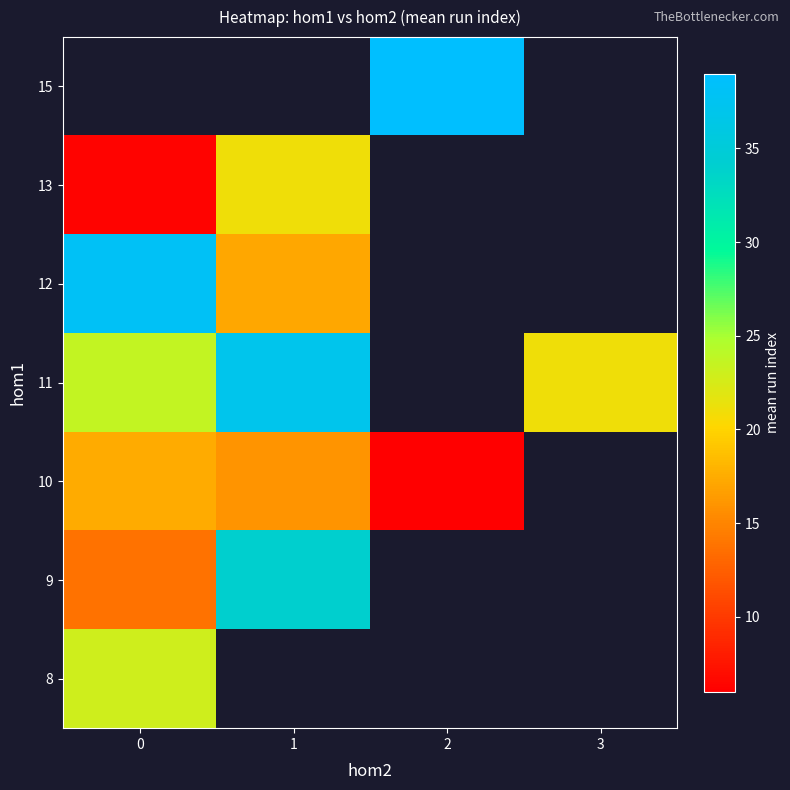

Between 0 and 2, which is larger?

2